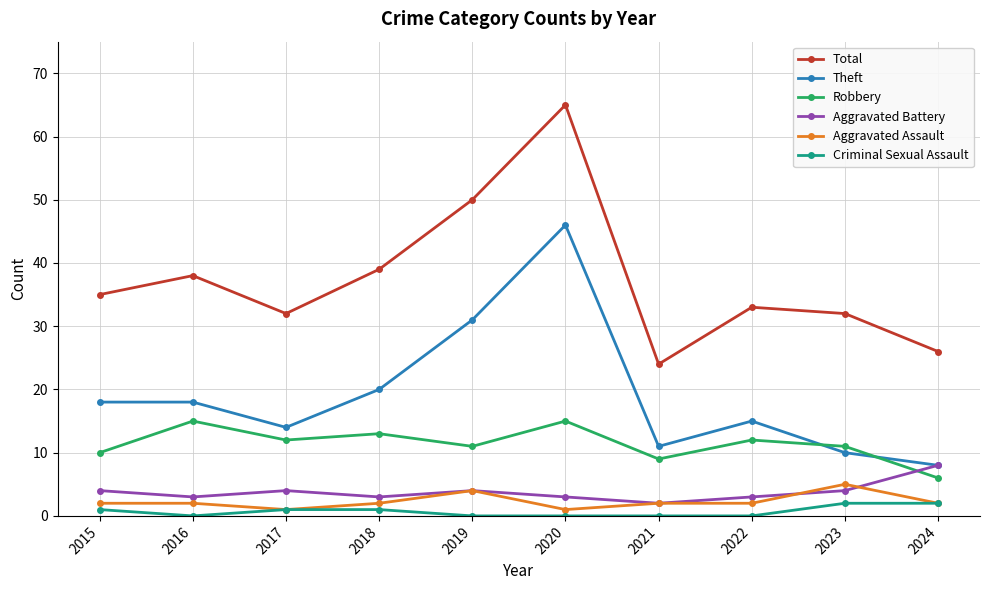

What is the value of the Robbery point at the 1st from the left?

10